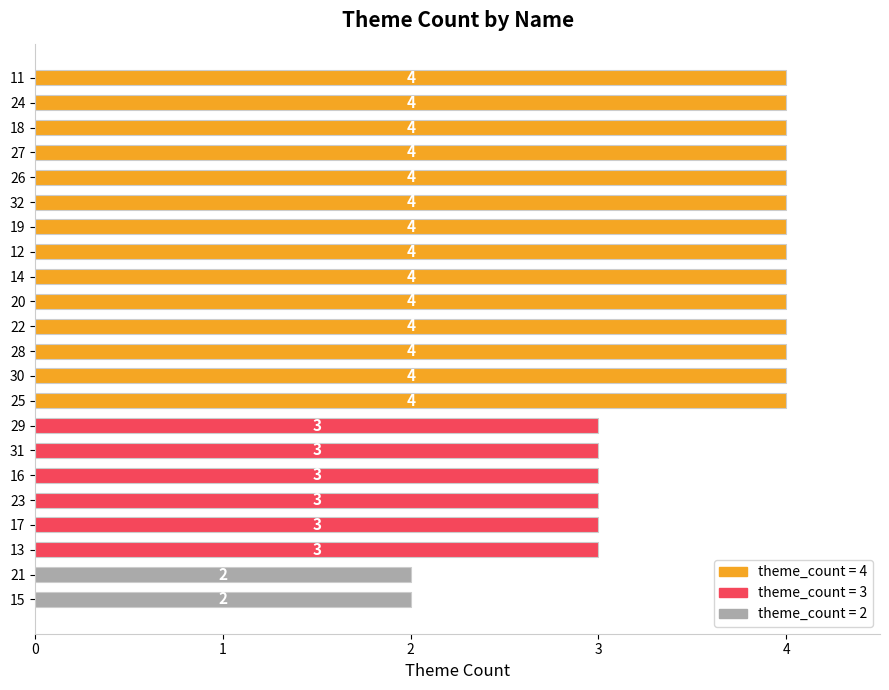

What is the ratio of the value at 32 to the value at 14?

1.0